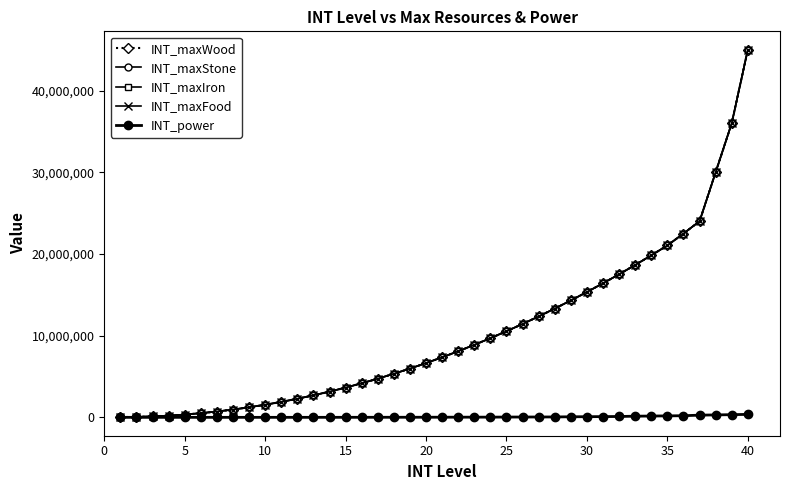

Is this an area chart (filled region under the line)?

No